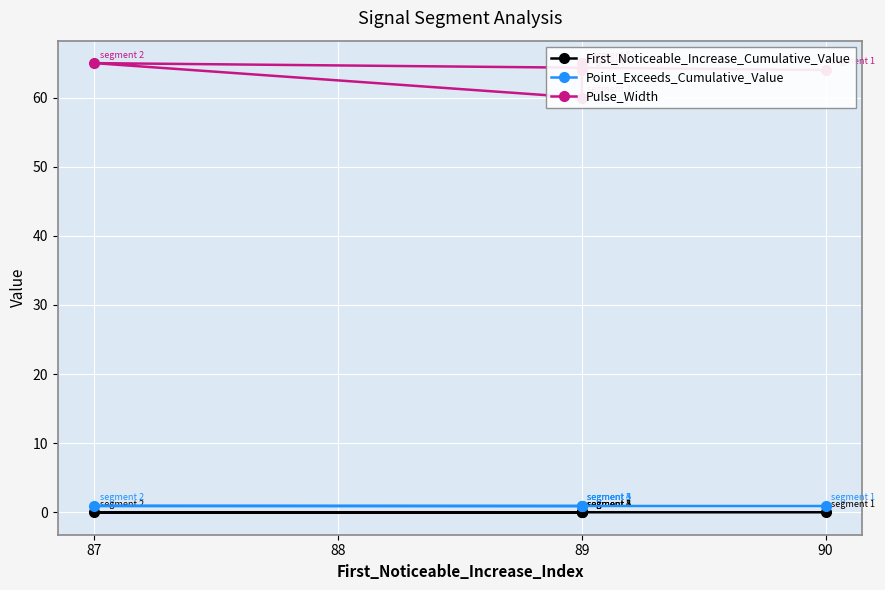

At which category does the chart reach its peak across all series?

87